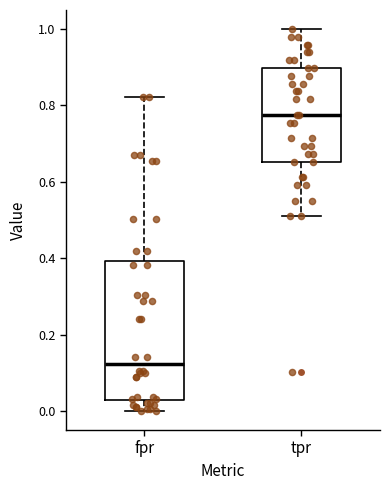

Which box has the lowest median line?

fpr